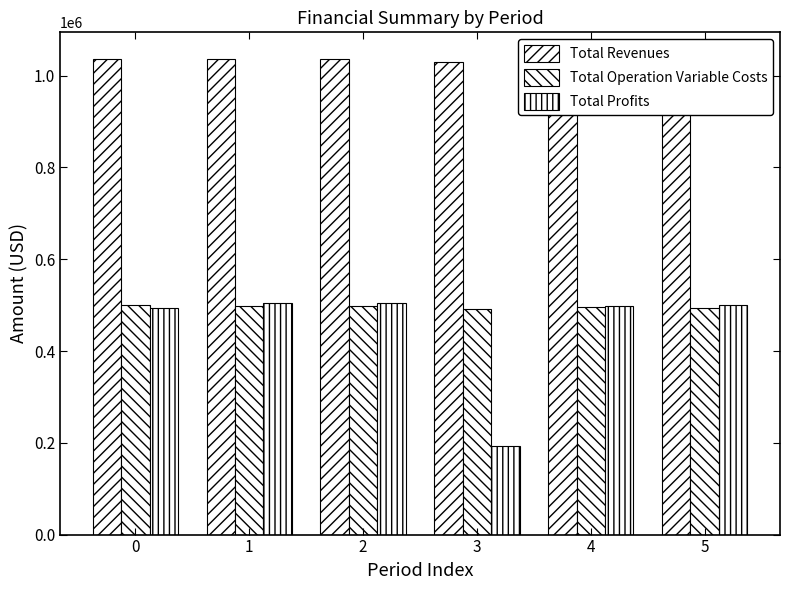

How many data points does each series have?

6